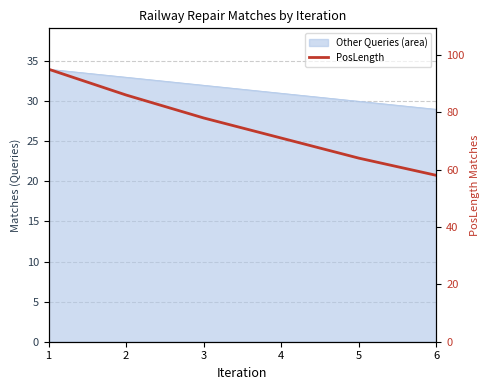

The value at 4 is 28. True or false?

False